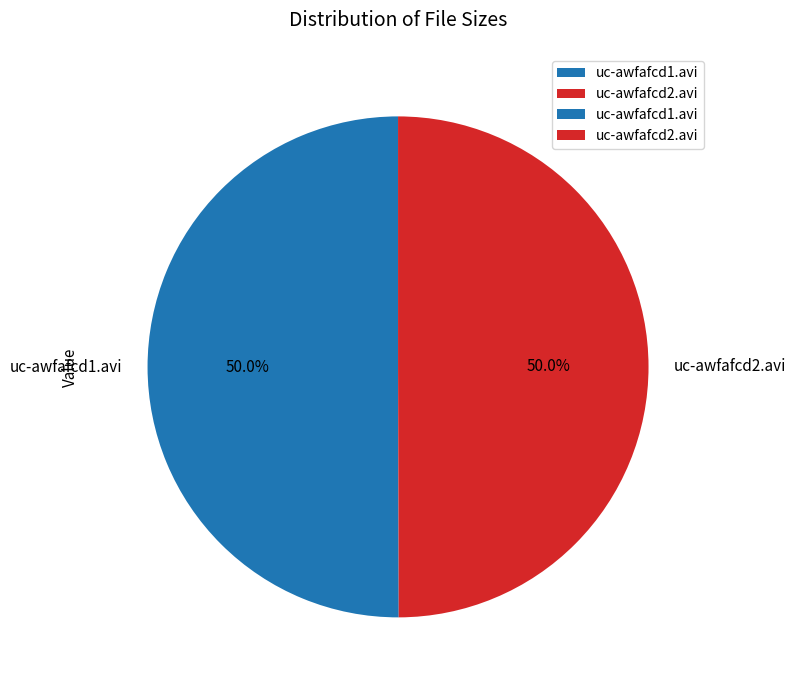

Is it true that uc-awfafcd1.avi is 50% of the pie?

True